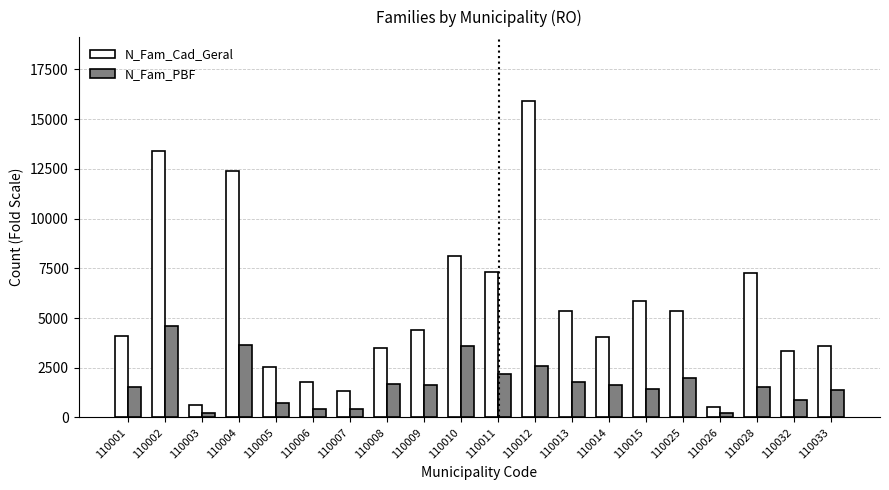

What is the difference between the N_Fam_Cad_Geral values at 110013 and 110026?

4817